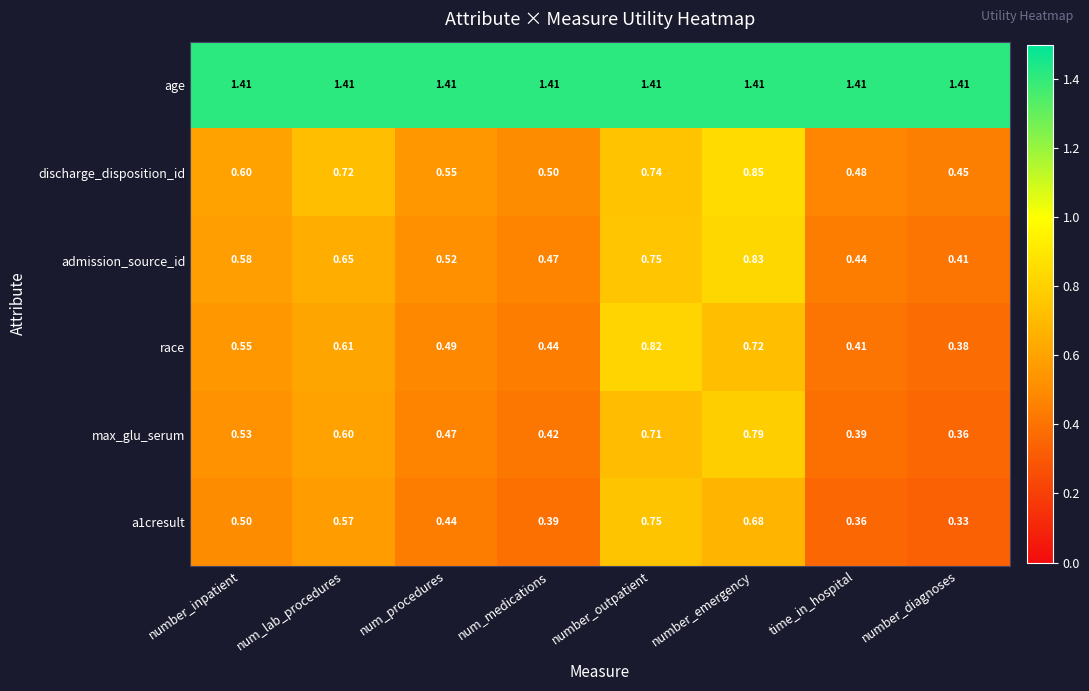

At which category is the sum across all series the highest?

number_emergency